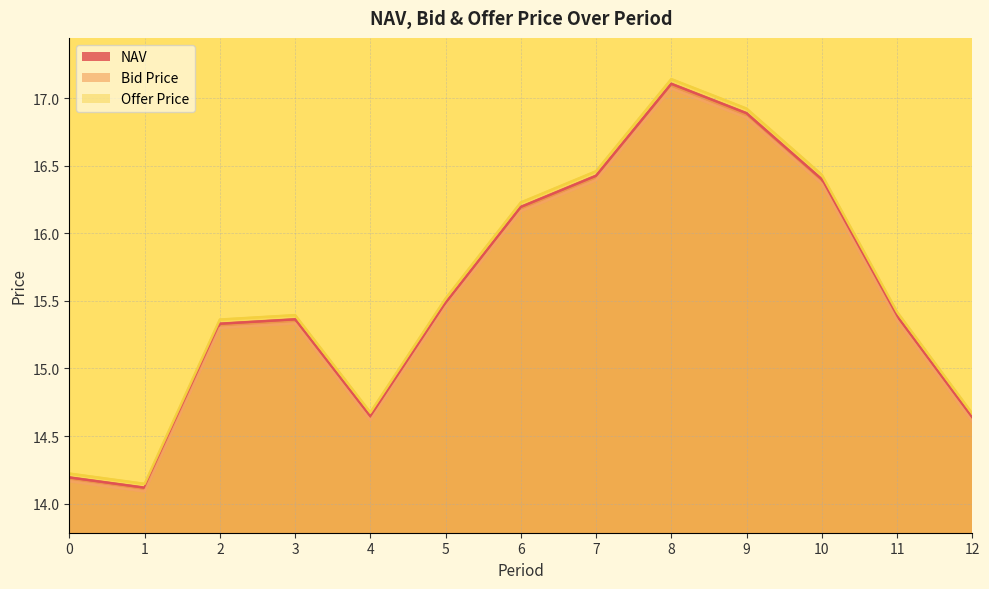

Rank the series by their maximum value, from lowest to highest.

Bid Price, NAV, Offer Price